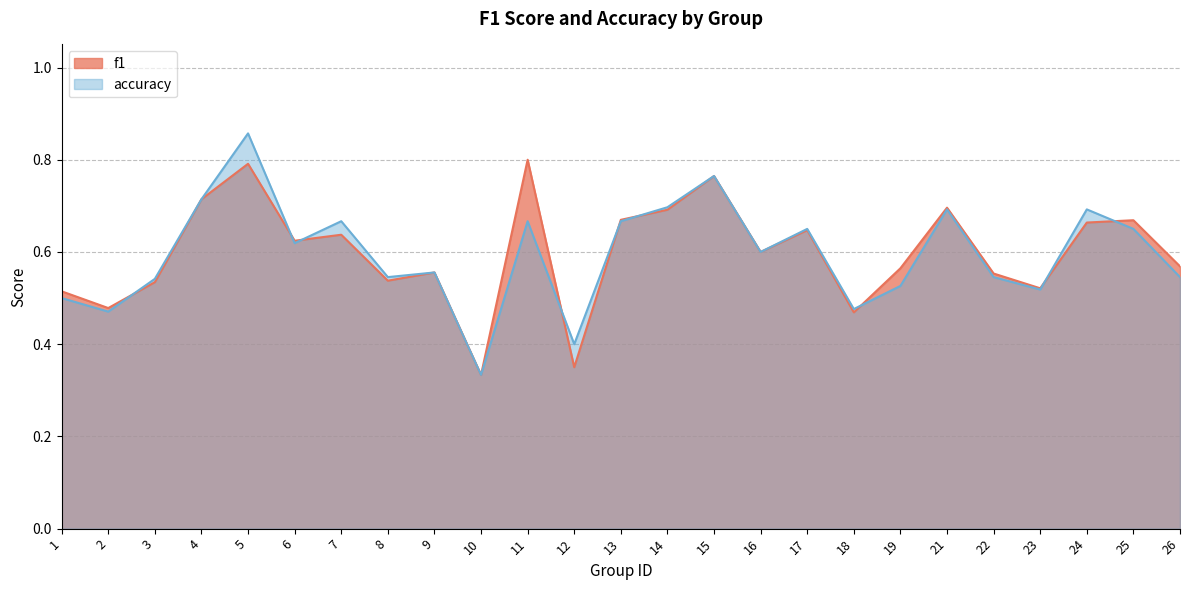

At which category is the sum across all series the highest?

5